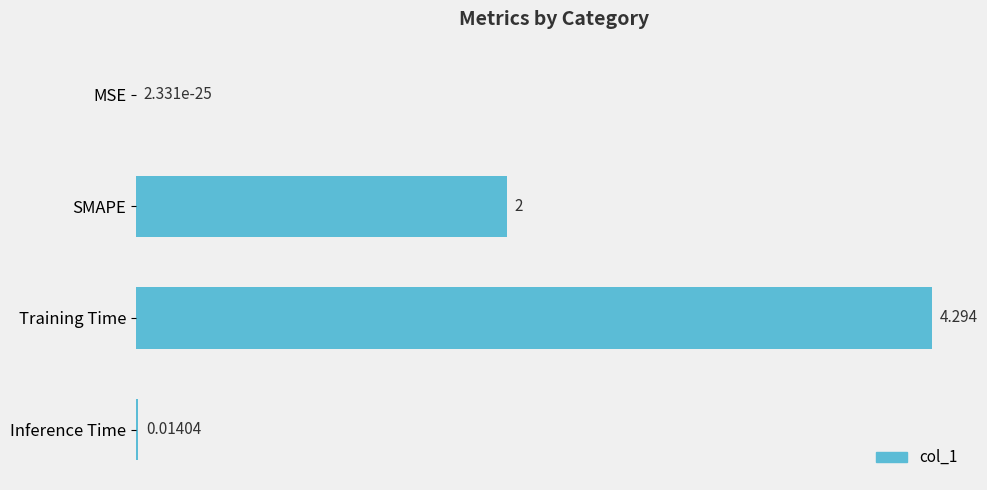

Where is the data nearest to the value 2?

SMAPE